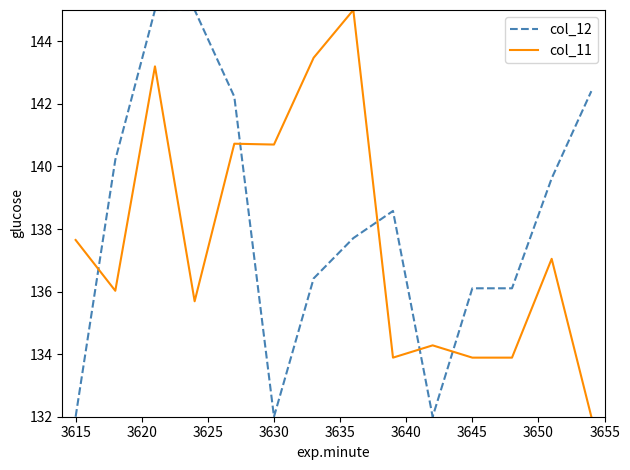

After their last crossing, which series has the higher values: col_11 or col_12?

col_12